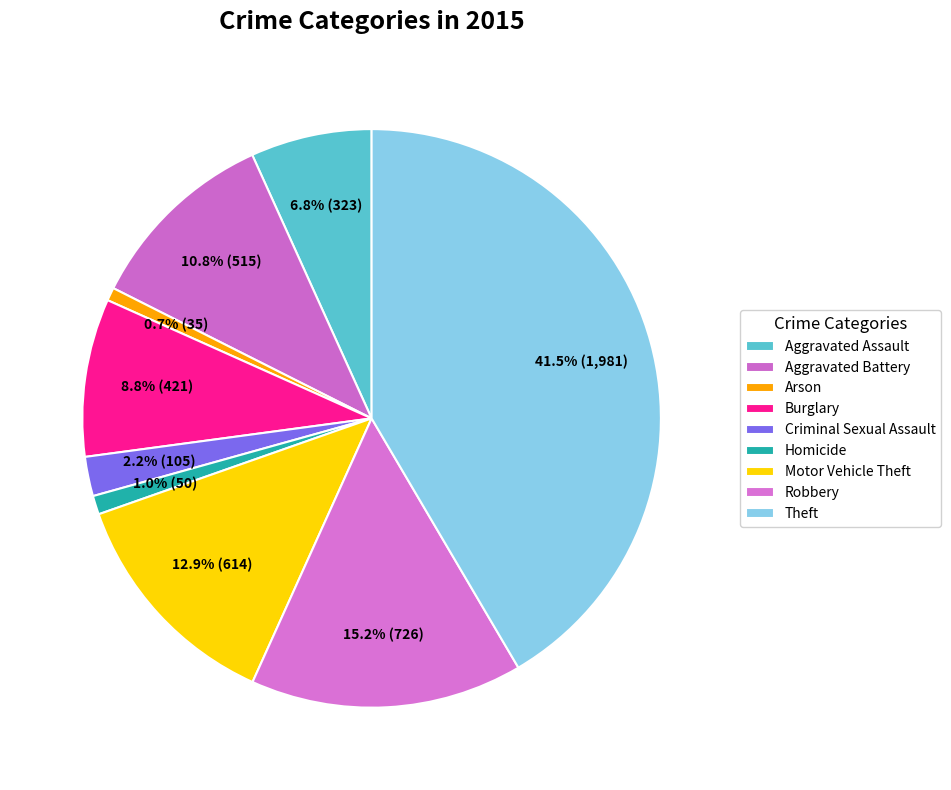

How many segments does this pie chart have?

9